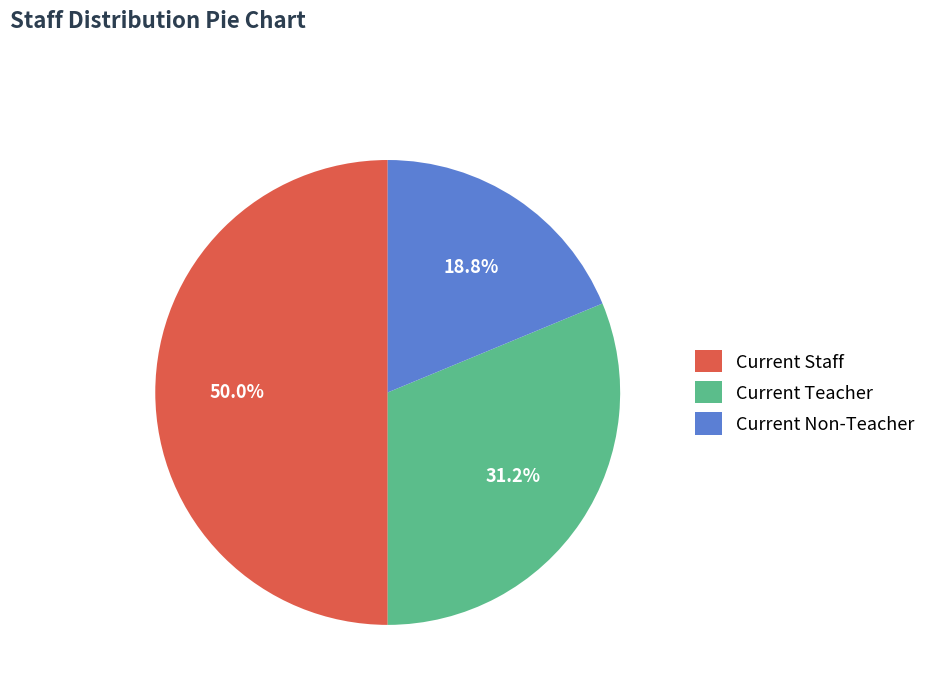

How much of the chart is everything except Current Staff?

50.0%